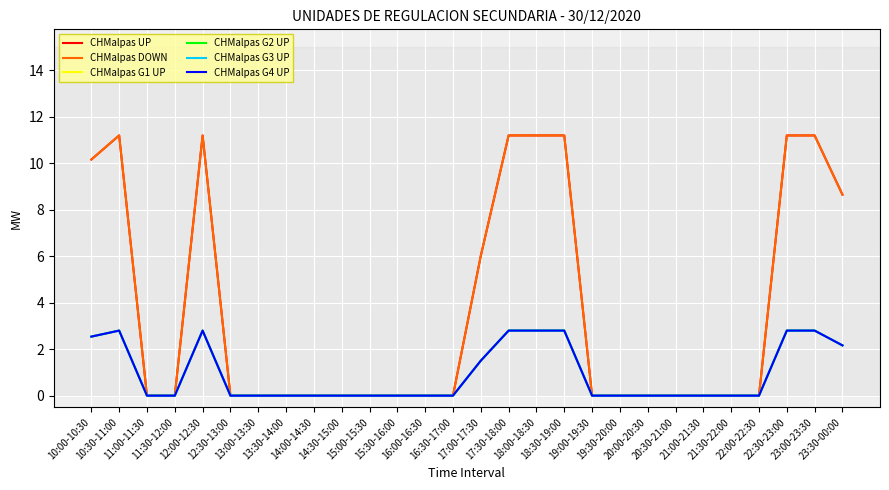

List the series in order of their peak value, highest first.

CHMalpas UP, CHMalpas DOWN, CHMalpas G1 UP, CHMalpas G2 UP, CHMalpas G3 UP, CHMalpas G4 UP